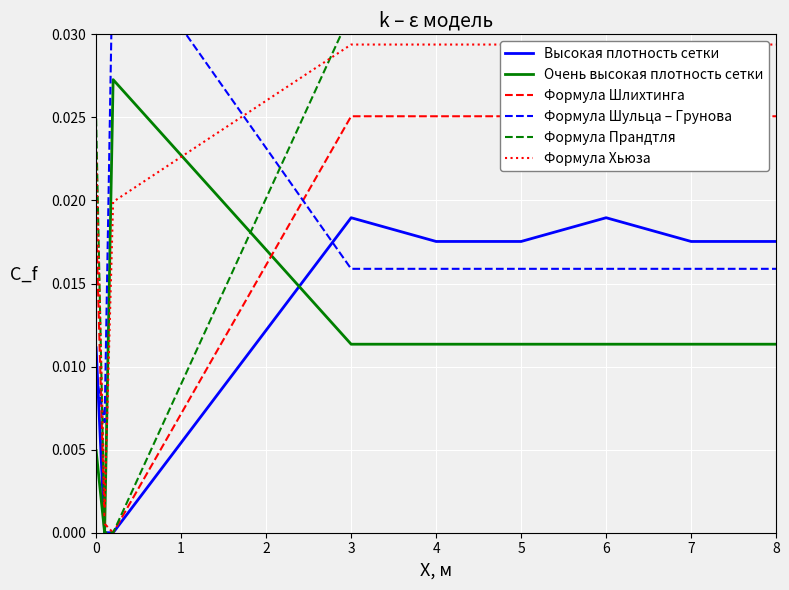

Which series has the largest total across all categories?

Формула Прандтля